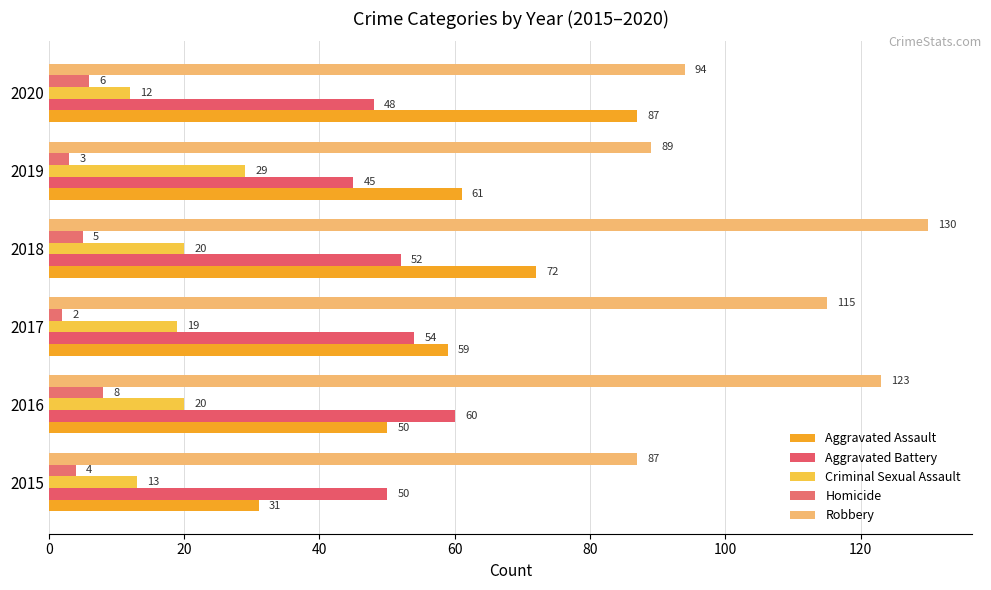

How many data points does each series have?

6